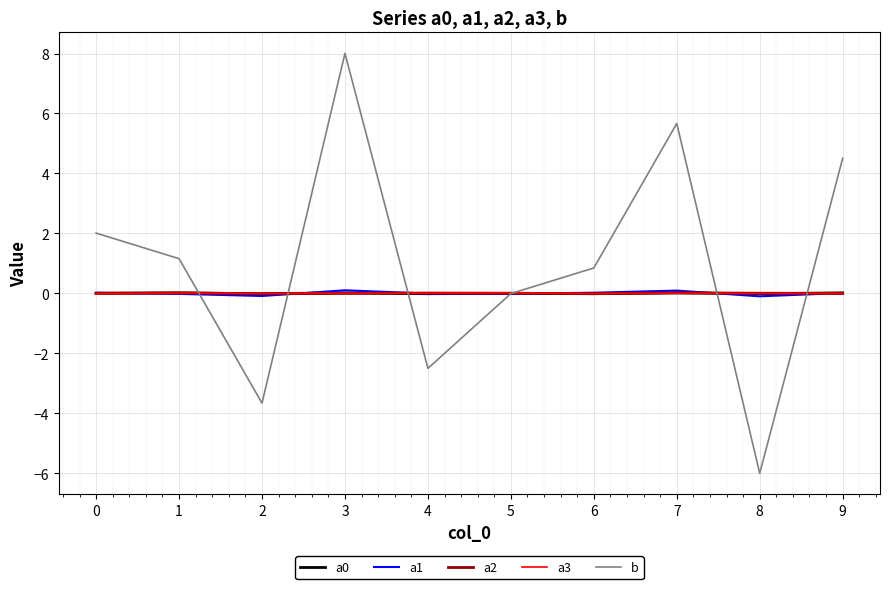

How many series are shown in this chart?

5